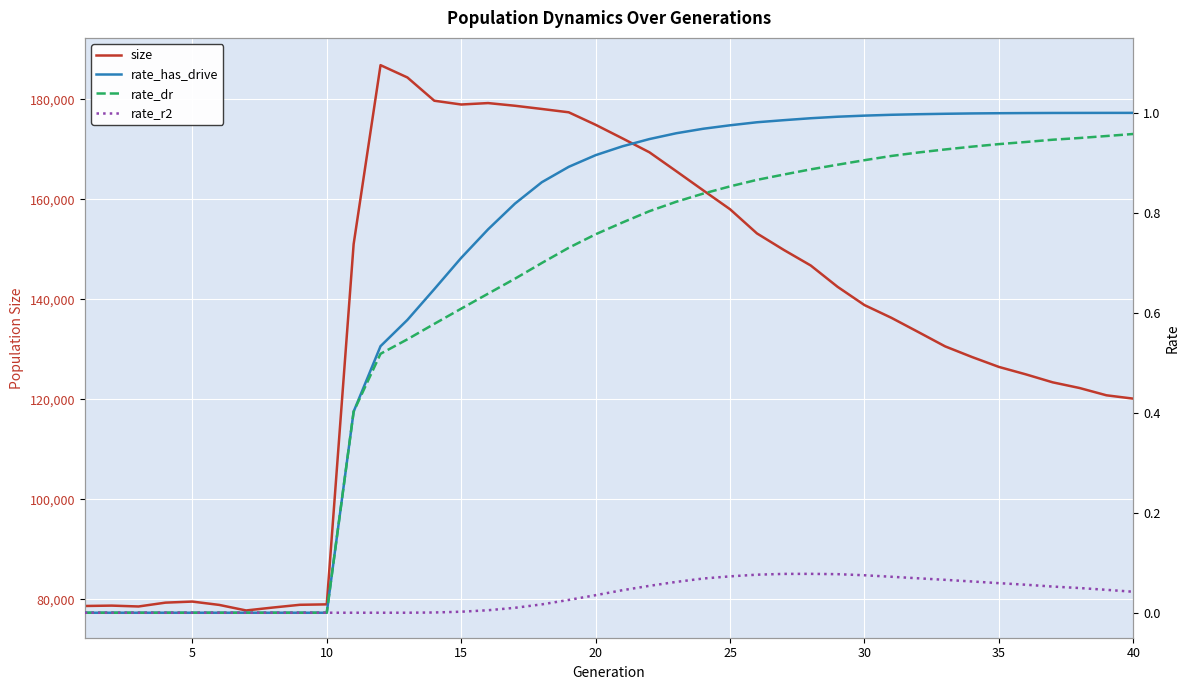

At 20, list the series in order from largest to smallest.

size, rate_has_drive, rate_dr, rate_r2